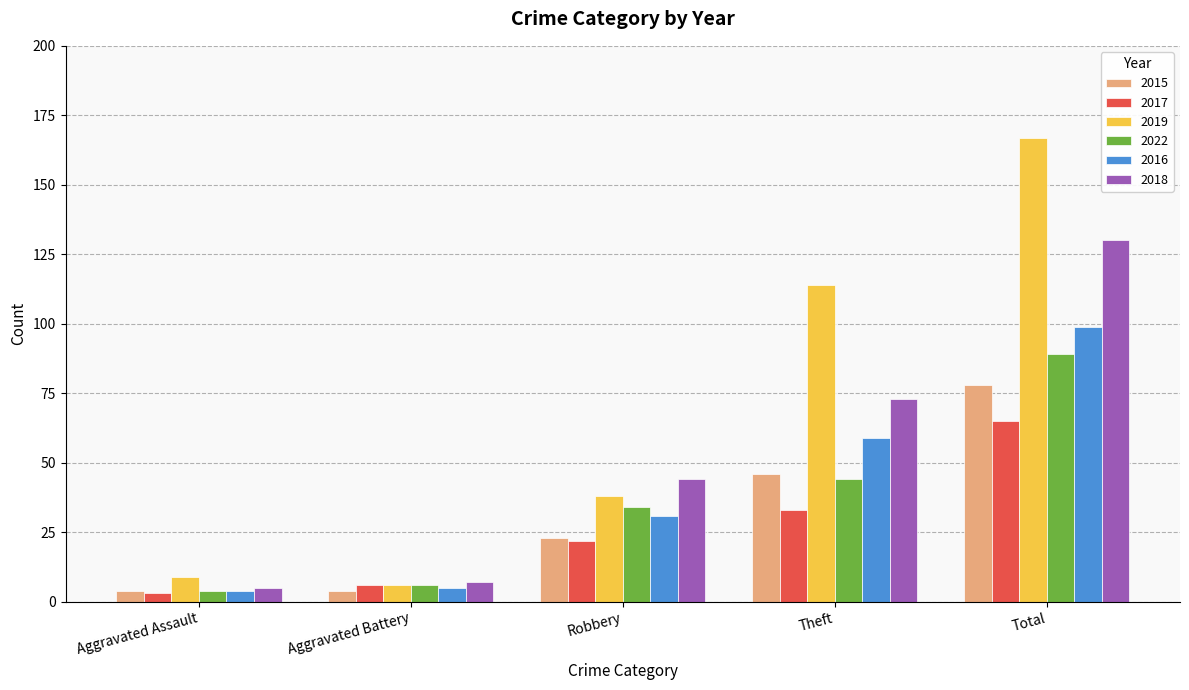

Is it true that 2018 equals 31 at Theft?

False